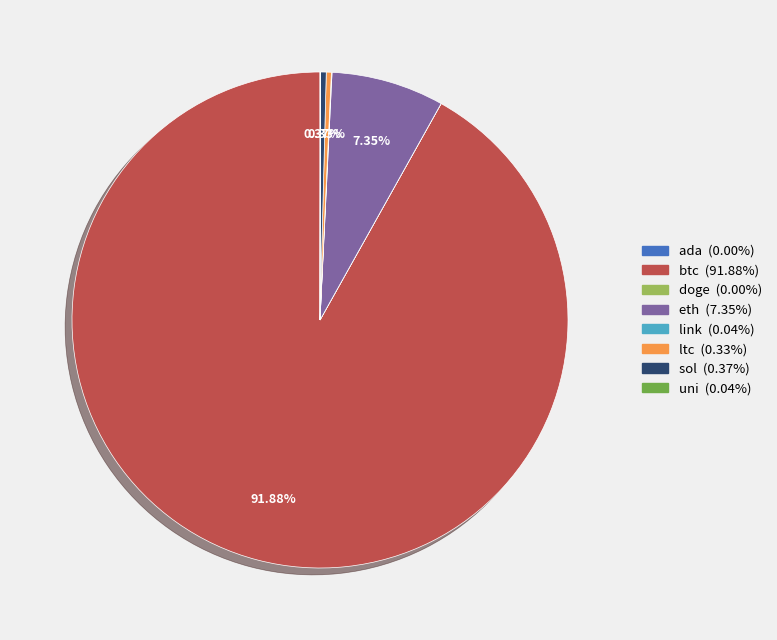

Which category has the biggest portion of the pie?

btc